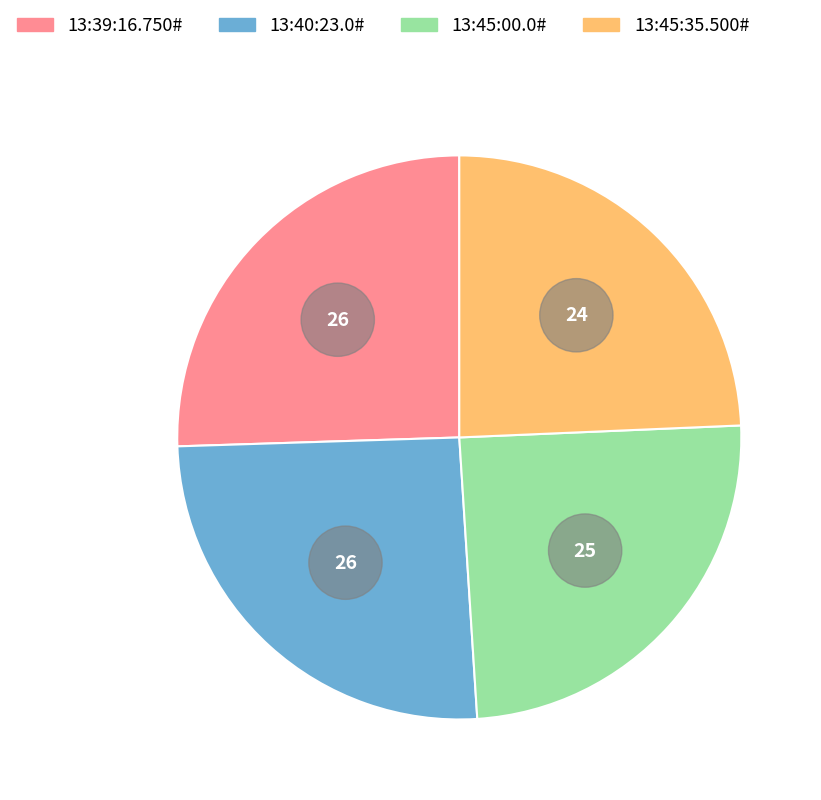

Which slice is the smallest?

13:45:35.500#